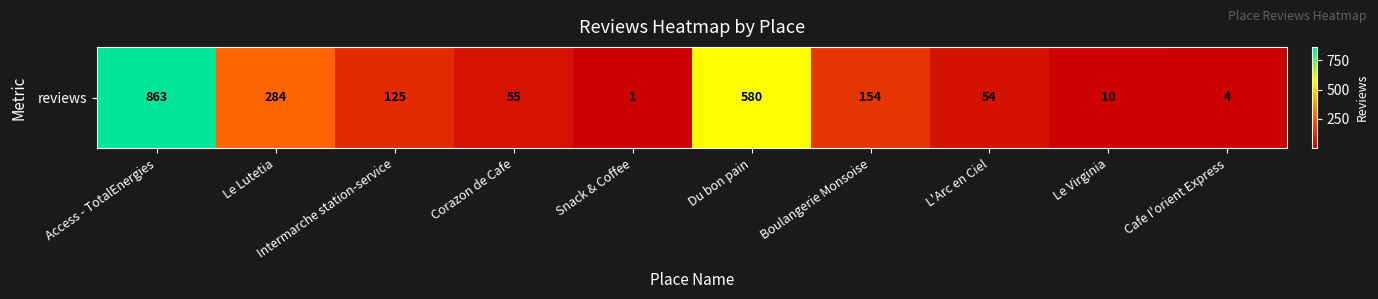

What is the sum of the values at Le Lutetia and Le Virginia?

294